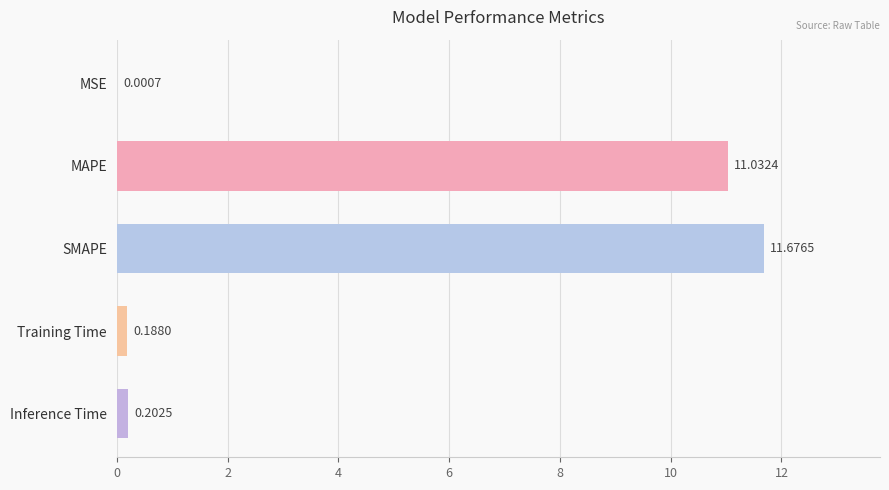

Which label corresponds to the largest value in the chart?

SMAPE